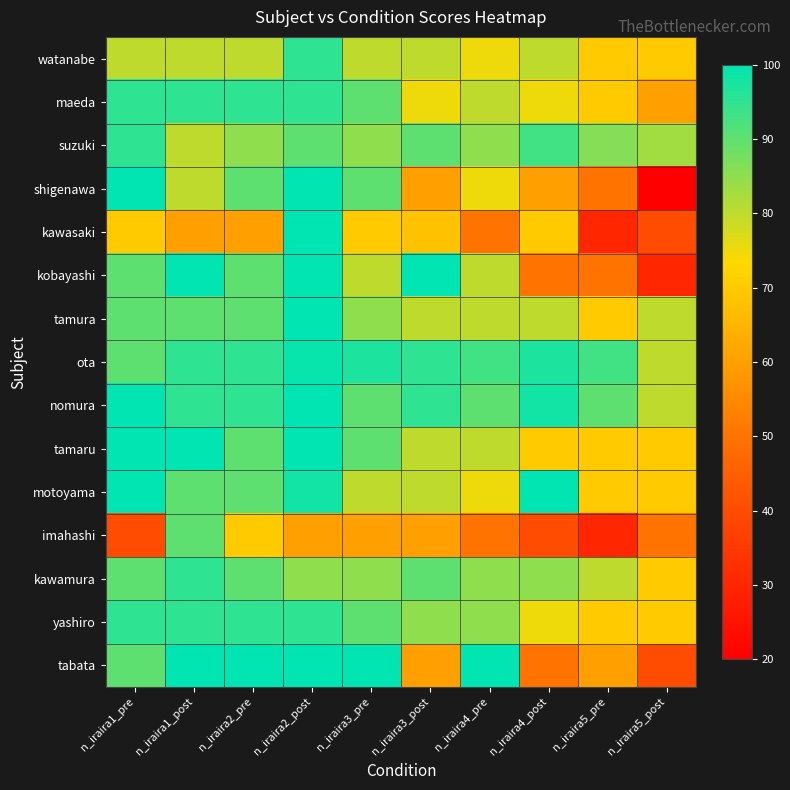

Reading left to right, extract all data points from this chart.

watanabe: n_iraira1_pre=80	n_iraira1_post=80	n_iraira2_pre=80	n_iraira2_post=95	n_iraira3_pre=80	n_iraira3_post=80	n_iraira4_pre=75	n_iraira4_post=80	n_iraira5_pre=70	n_iraira5_post=70
maeda: n_iraira1_pre=95	n_iraira1_post=95	n_iraira2_pre=95	n_iraira2_post=95	n_iraira3_pre=90	n_iraira3_post=75	n_iraira4_pre=80	n_iraira4_post=75	n_iraira5_pre=70	n_iraira5_post=60
suzuki: n_iraira1_pre=95	n_iraira1_post=80	n_iraira2_pre=85	n_iraira2_post=90	n_iraira3_pre=85	n_iraira3_post=90	n_iraira4_pre=85	n_iraira4_post=93	n_iraira5_pre=86	n_iraira5_post=83
shigenawa: n_iraira1_pre=100	n_iraira1_post=80	n_iraira2_pre=90	n_iraira2_post=100	n_iraira3_pre=90	n_iraira3_post=60	n_iraira4_pre=75	n_iraira4_post=60	n_iraira5_pre=50	n_iraira5_post=20
kawasaki: n_iraira1_pre=70	n_iraira1_post=60	n_iraira2_pre=60	n_iraira2_post=100	n_iraira3_pre=70	n_iraira3_post=68	n_iraira4_pre=50	n_iraira4_post=70	n_iraira5_pre=30	n_iraira5_post=40
kobayashi: n_iraira1_pre=90	n_iraira1_post=100	n_iraira2_pre=90	n_iraira2_post=100	n_iraira3_pre=80	n_iraira3_post=100	n_iraira4_pre=80	n_iraira4_post=50	n_iraira5_pre=50	n_iraira5_post=30
tamura: n_iraira1_pre=90	n_iraira1_post=90	n_iraira2_pre=90	n_iraira2_post=100	n_iraira3_pre=85	n_iraira3_post=80	n_iraira4_pre=80	n_iraira4_post=80	n_iraira5_pre=70	n_iraira5_post=80
ota: n_iraira1_pre=90	n_iraira1_post=95	n_iraira2_pre=95	n_iraira2_post=99	n_iraira3_pre=97	n_iraira3_post=95	n_iraira4_pre=93	n_iraira4_post=97	n_iraira5_pre=93	n_iraira5_post=80
nomura: n_iraira1_pre=100	n_iraira1_post=95	n_iraira2_pre=95	n_iraira2_post=100	n_iraira3_pre=90	n_iraira3_post=95	n_iraira4_pre=90	n_iraira4_post=98	n_iraira5_pre=90	n_iraira5_post=80
tamaru: n_iraira1_pre=100	n_iraira1_post=100	n_iraira2_pre=90	n_iraira2_post=100	n_iraira3_pre=90	n_iraira3_post=80	n_iraira4_pre=80	n_iraira4_post=70	n_iraira5_pre=70	n_iraira5_post=70
motoyama: n_iraira1_pre=100	n_iraira1_post=90	n_iraira2_pre=90	n_iraira2_post=98	n_iraira3_pre=80	n_iraira3_post=80	n_iraira4_pre=75	n_iraira4_post=100	n_iraira5_pre=70	n_iraira5_post=70
imahashi: n_iraira1_pre=40	n_iraira1_post=90	n_iraira2_pre=70	n_iraira2_post=60	n_iraira3_pre=60	n_iraira3_post=60	n_iraira4_pre=50	n_iraira4_post=40	n_iraira5_pre=30	n_iraira5_post=50
kawamura: n_iraira1_pre=90	n_iraira1_post=95	n_iraira2_pre=90	n_iraira2_post=85	n_iraira3_pre=85	n_iraira3_post=90	n_iraira4_pre=85	n_iraira4_post=85	n_iraira5_pre=80	n_iraira5_post=70
yashiro: n_iraira1_pre=95	n_iraira1_post=95	n_iraira2_pre=95	n_iraira2_post=95	n_iraira3_pre=90	n_iraira3_post=85	n_iraira4_pre=85	n_iraira4_post=75	n_iraira5_pre=70	n_iraira5_post=70
tabata: n_iraira1_pre=90	n_iraira1_post=100	n_iraira2_pre=100	n_iraira2_post=100	n_iraira3_pre=100	n_iraira3_post=60	n_iraira4_pre=100	n_iraira4_post=50	n_iraira5_pre=60	n_iraira5_post=40